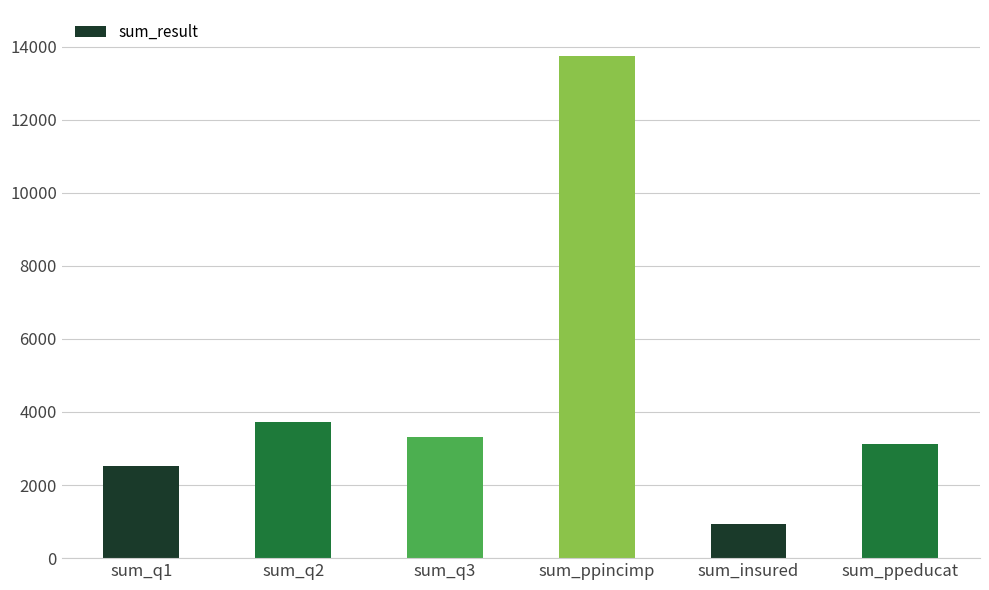

What is the approximate value at sum_q3, to the nearest 10?

3310